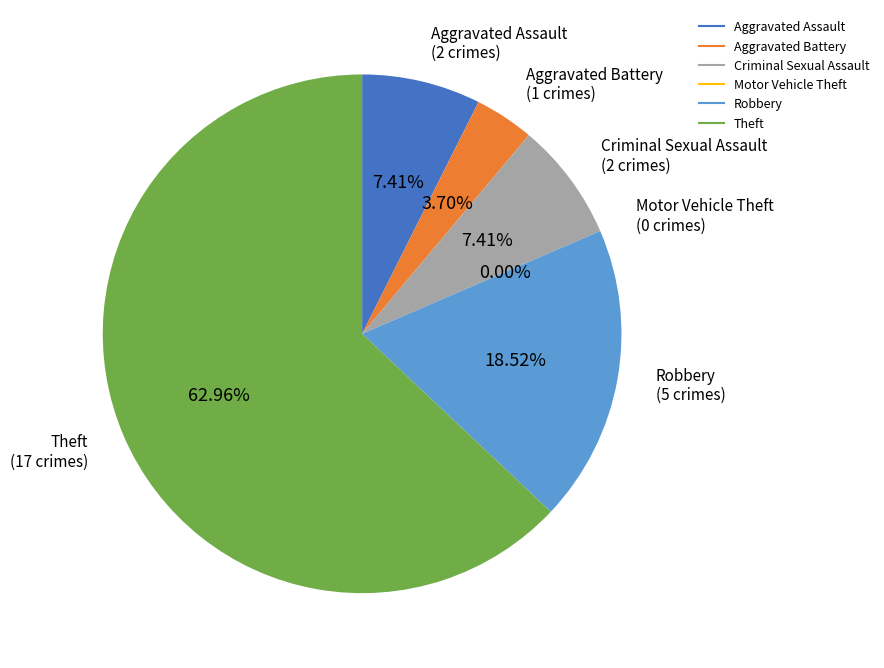

How many slices are in this pie chart?

6